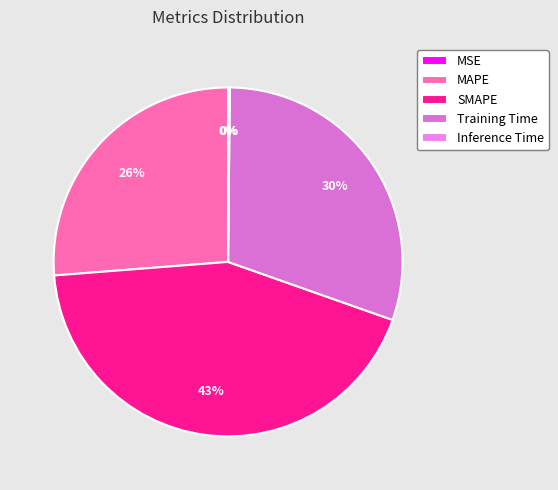

How much of the chart is everything except SMAPE?

56.6%